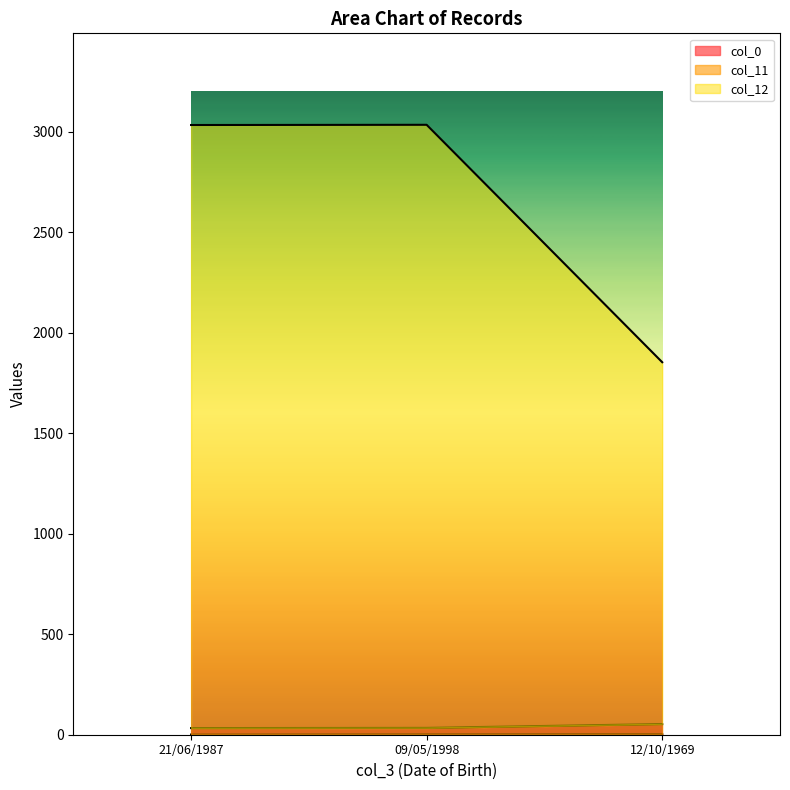

What is the maximum value for col_11?

3034